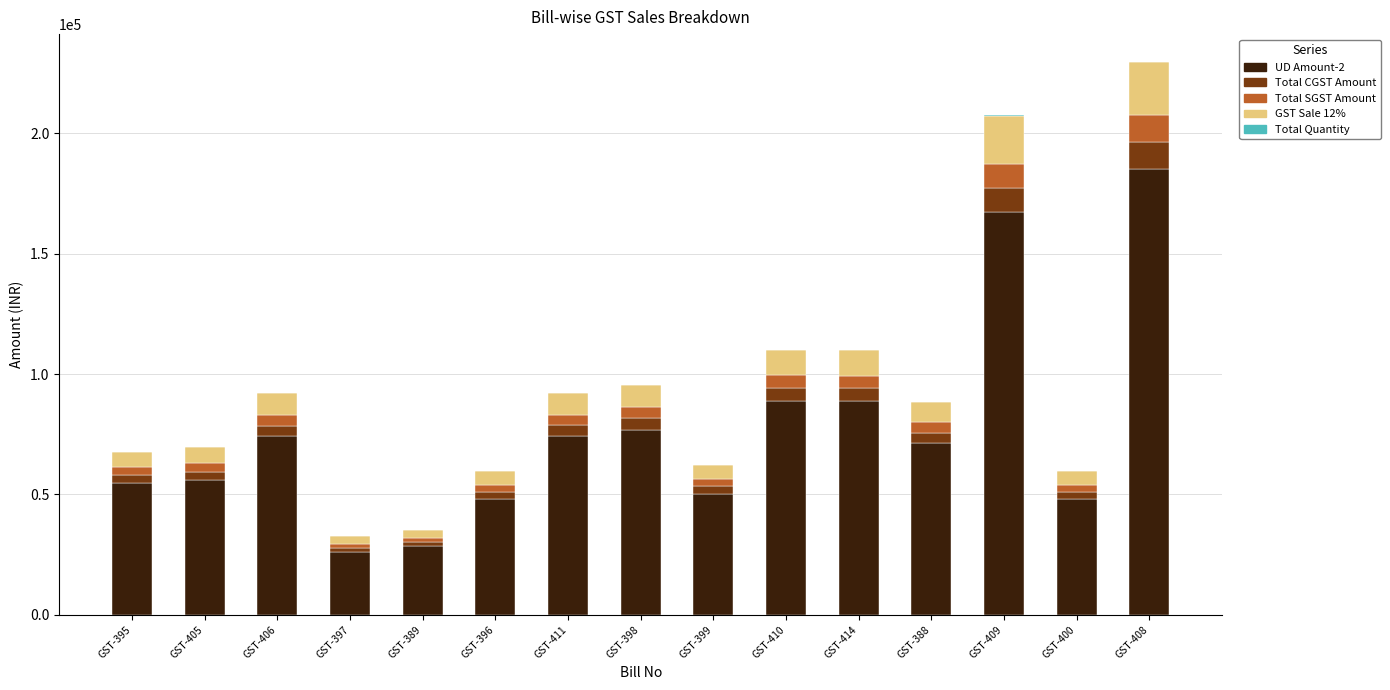

What is the highest value of the UD Amount-2 series?

185149.0